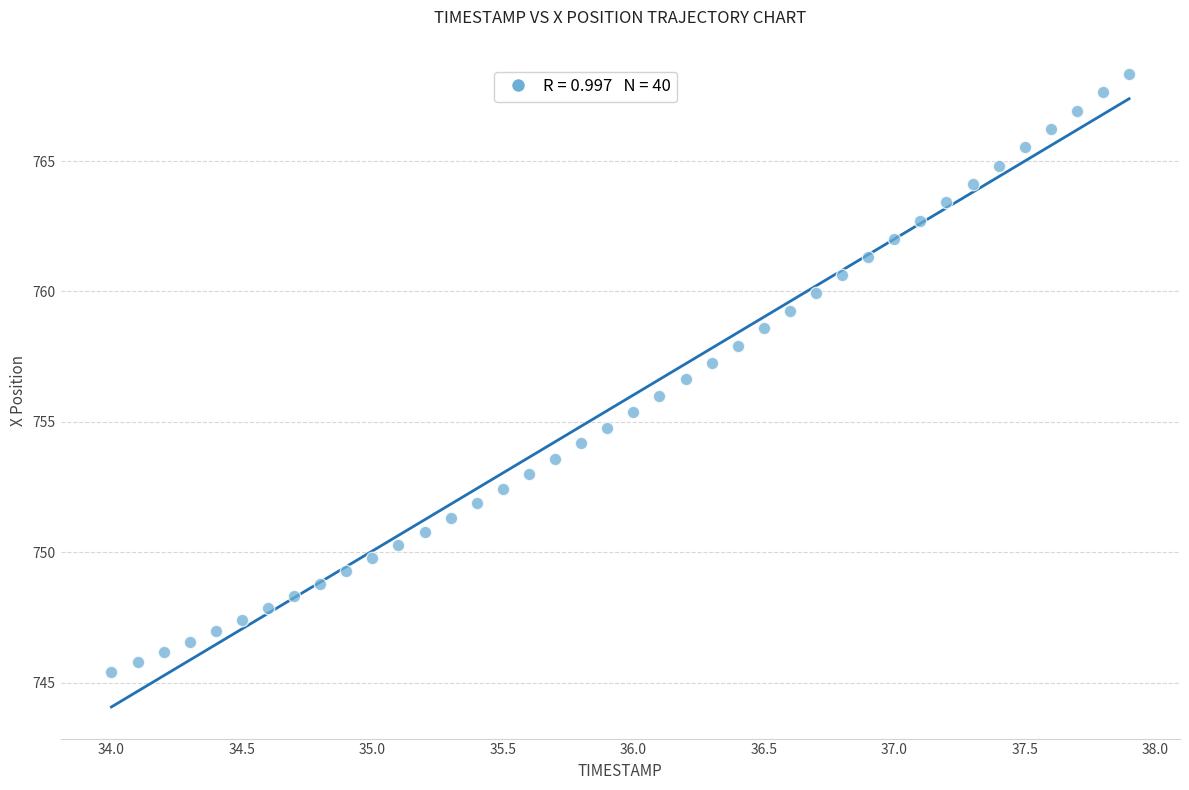

What is the range of Y values (max minus min)?

22.9